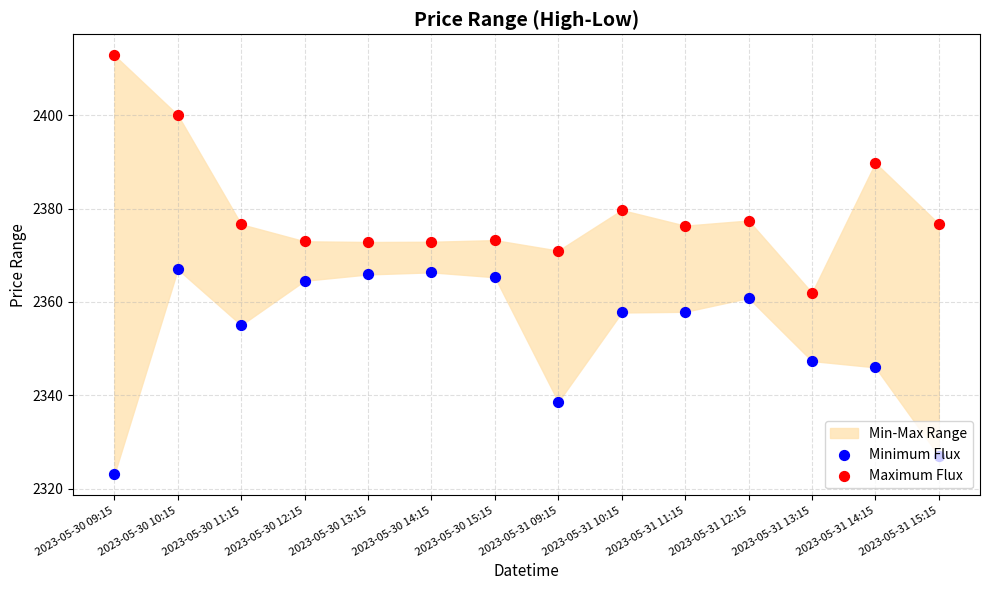

At how many categories does at least one series exceed 2355?

14